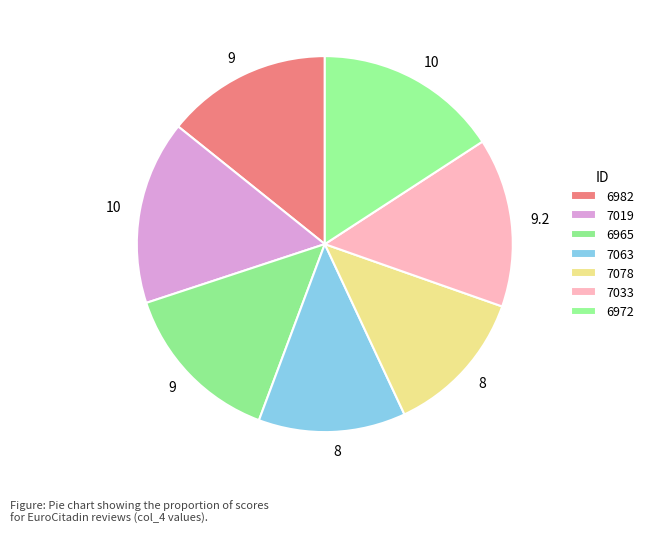

How many segments does this pie chart have?

7